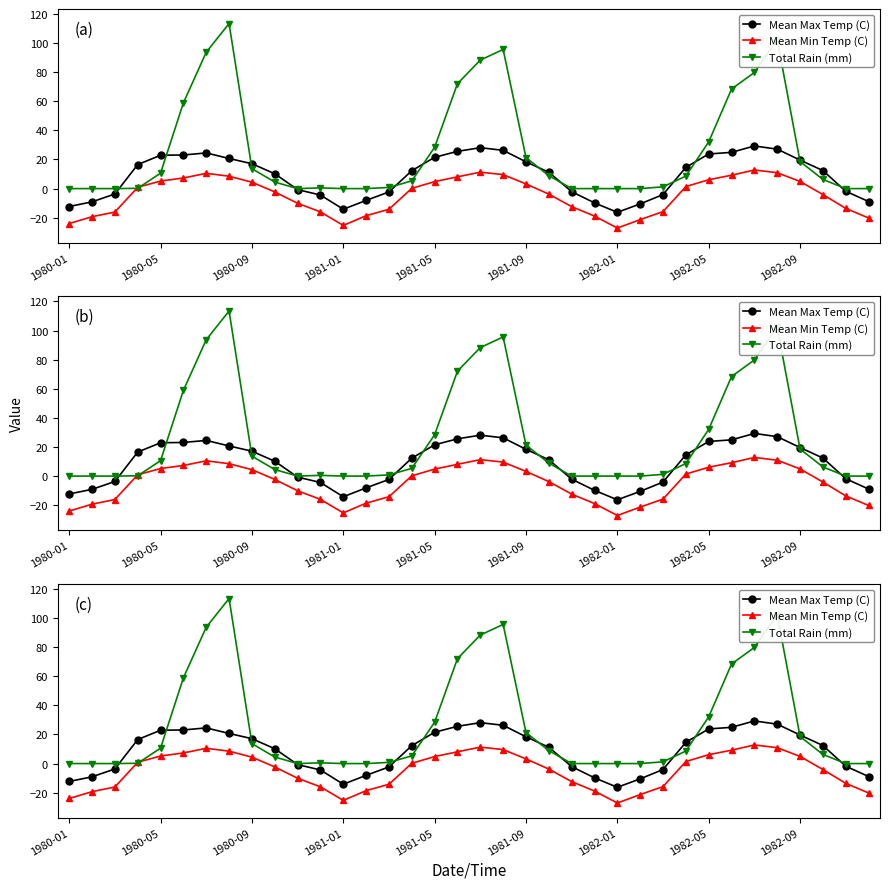

At how many categories does at least one series exceed 53?

9